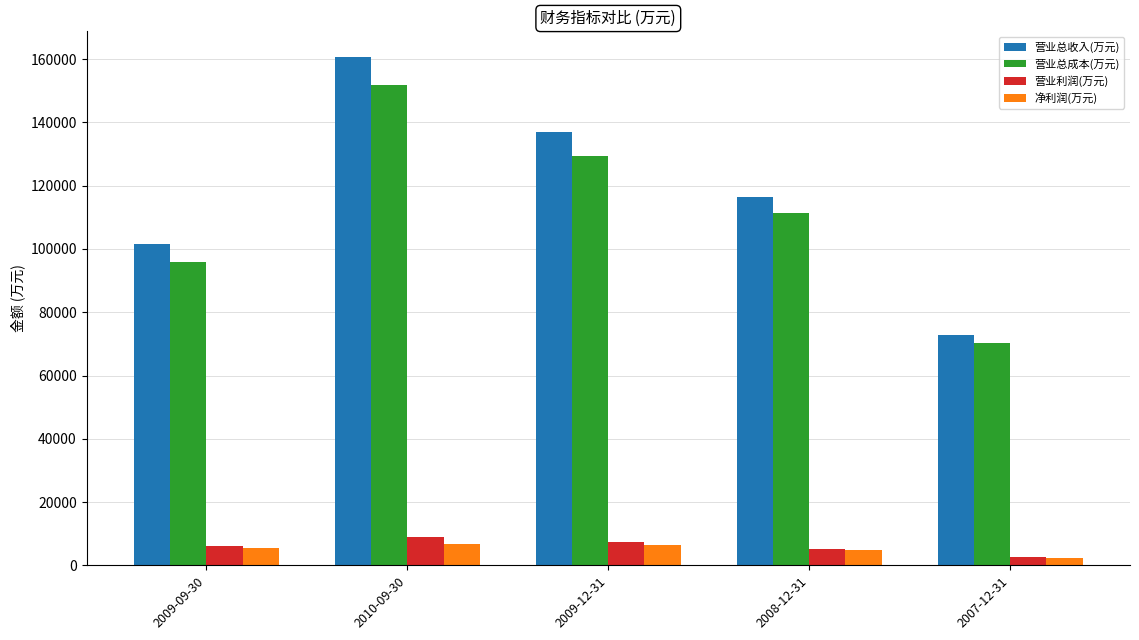

What is the greatest value displayed?

160777